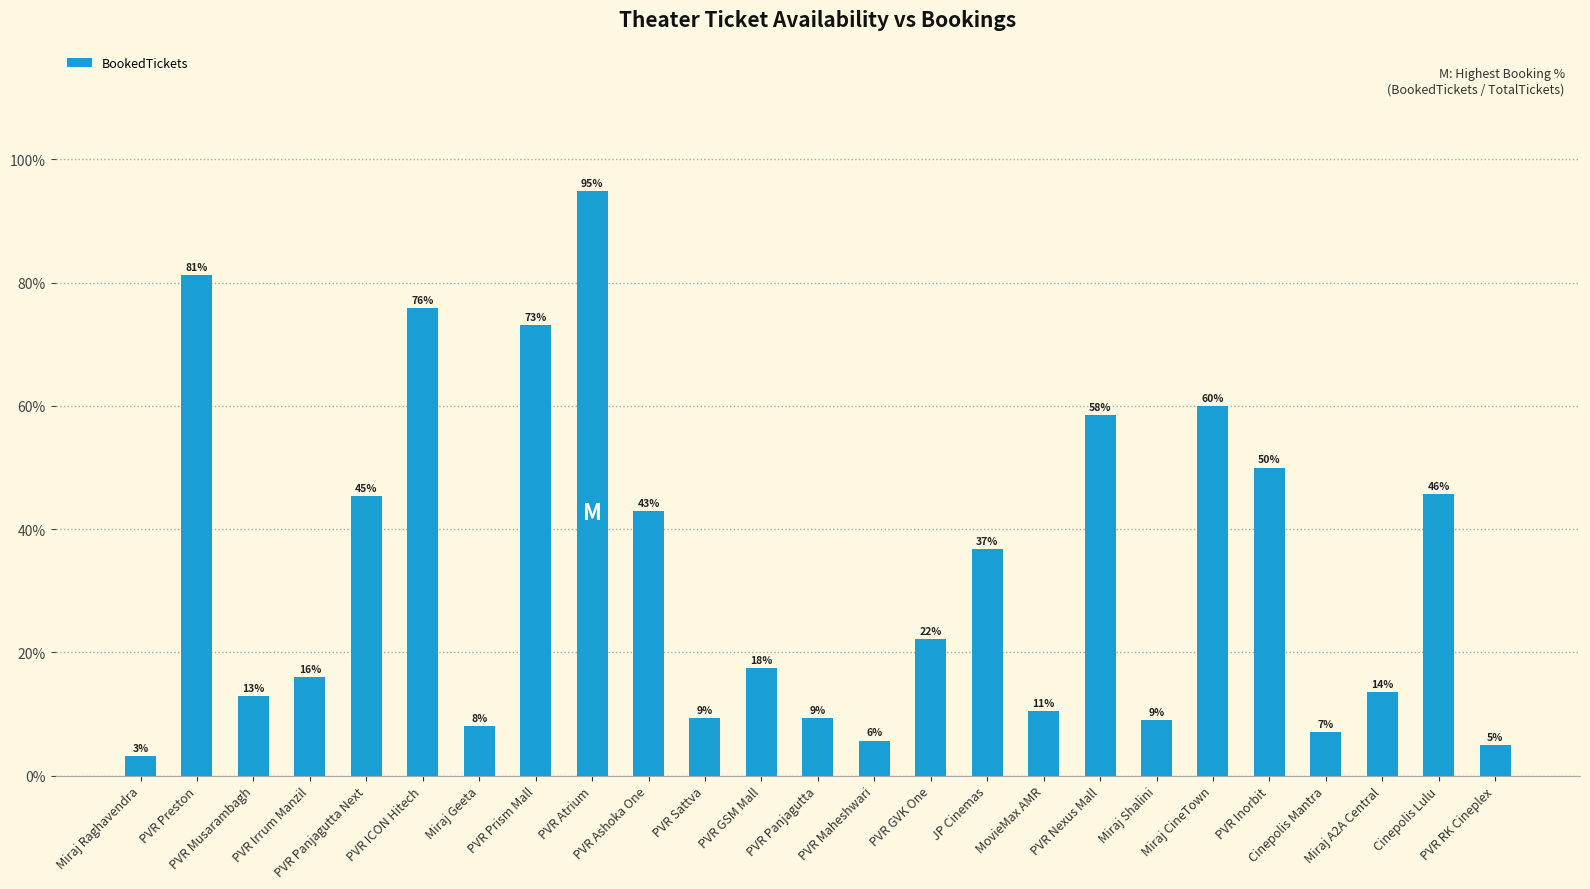

Which has a higher value, PVR ICON Hitech or MovieMax AMR?

PVR ICON Hitech